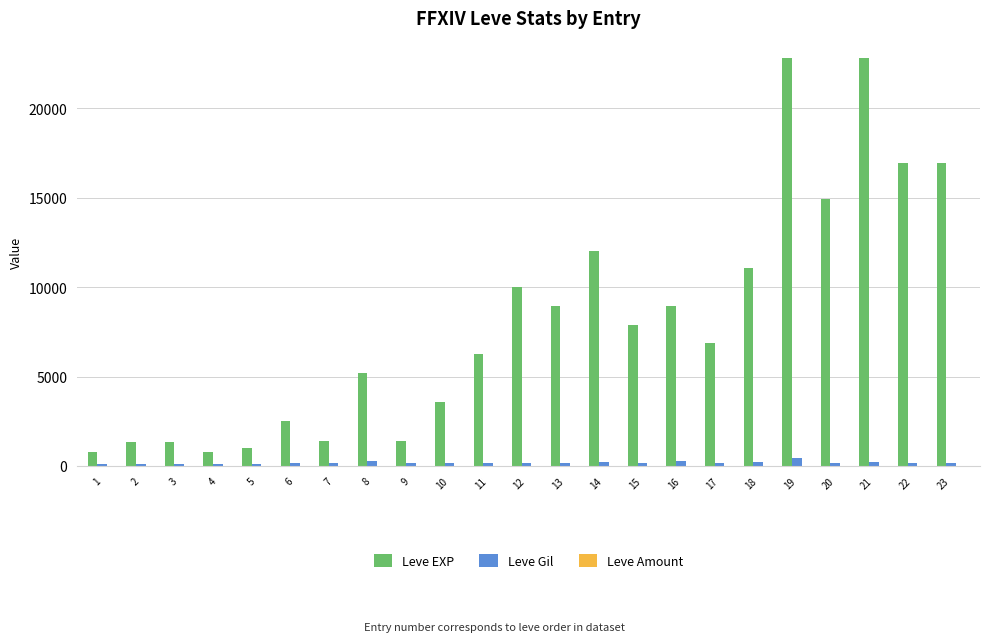

What is the maximum value for Leve EXP?

22790